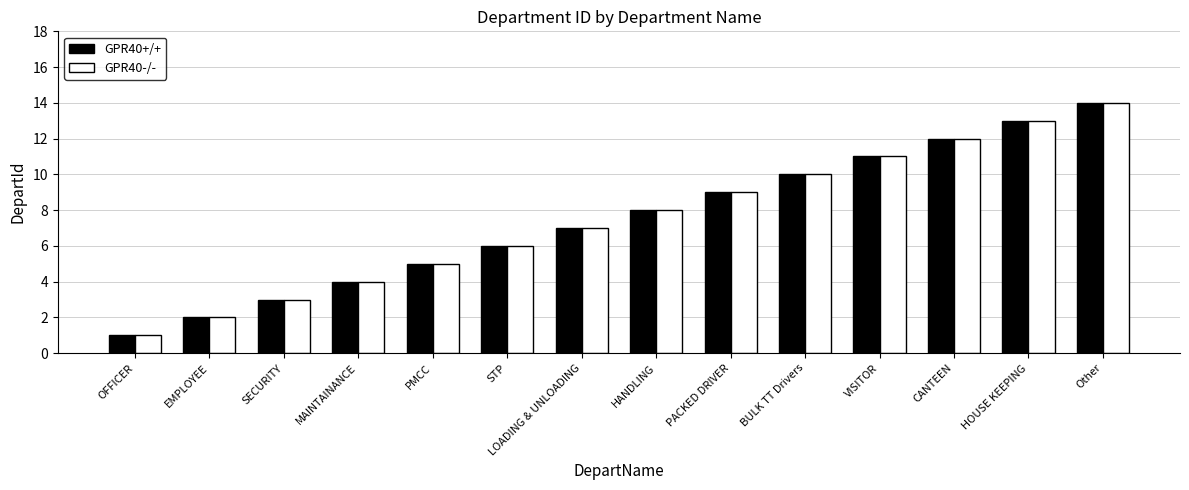

How many distinct data groups are displayed?

2